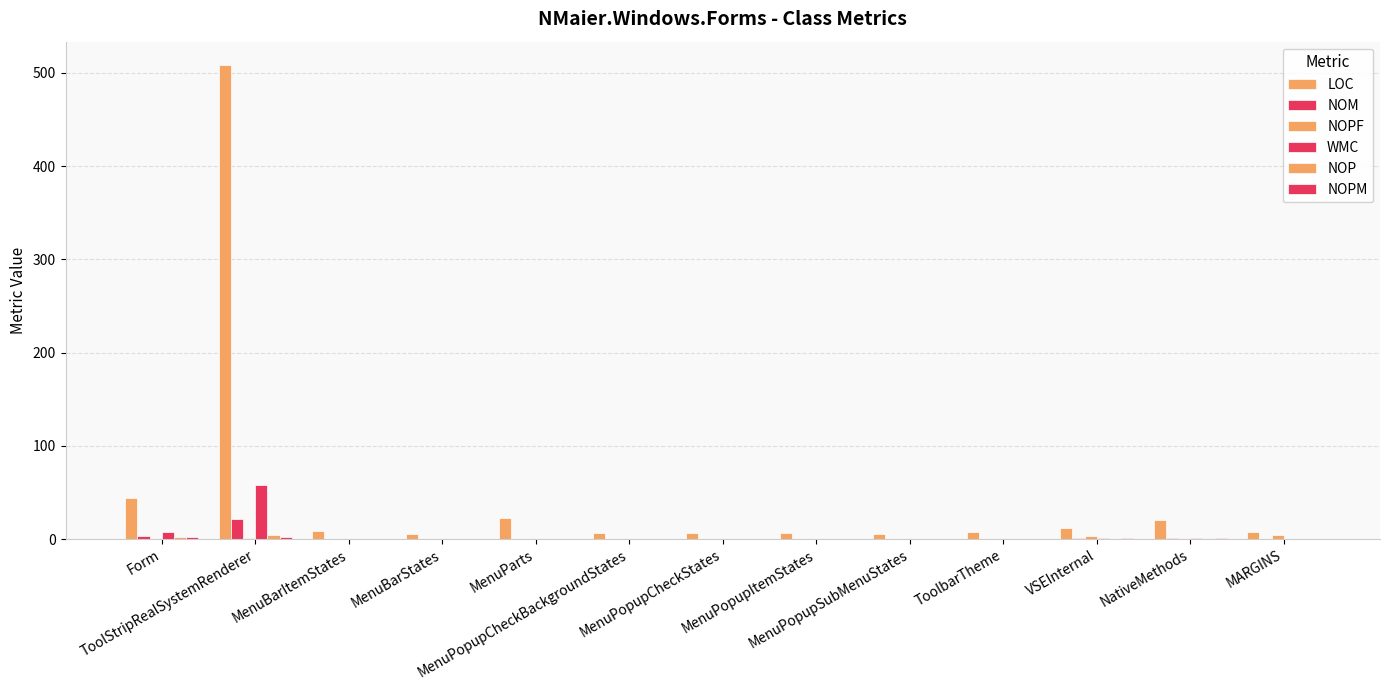

How many groups of bars are there?

13